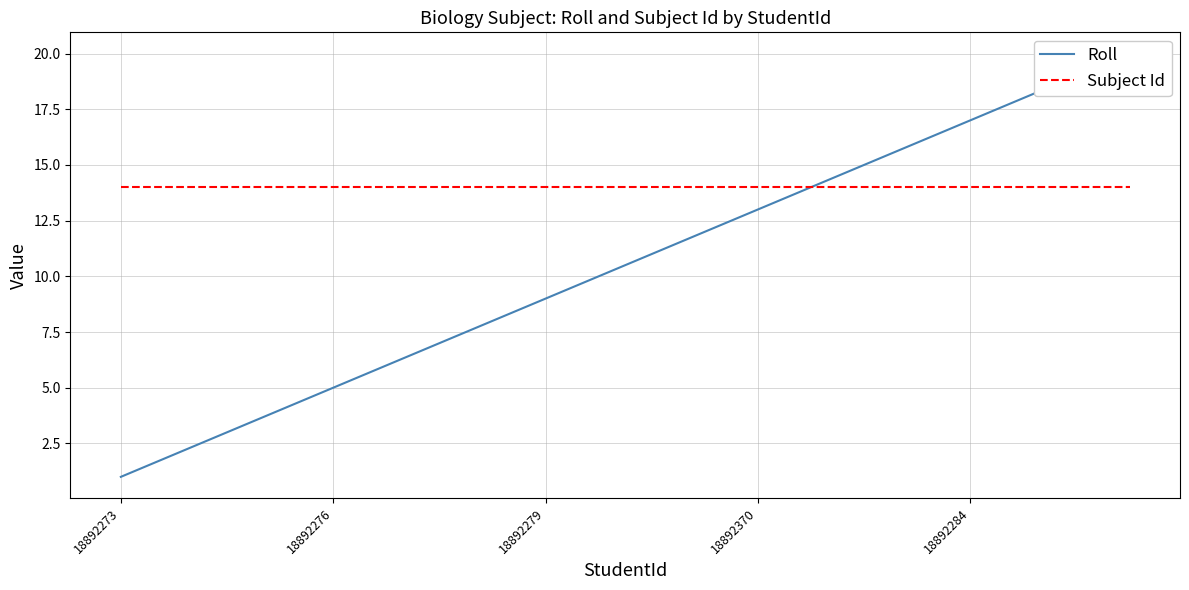

Is it true that Subject Id equals 24 at 10?

False